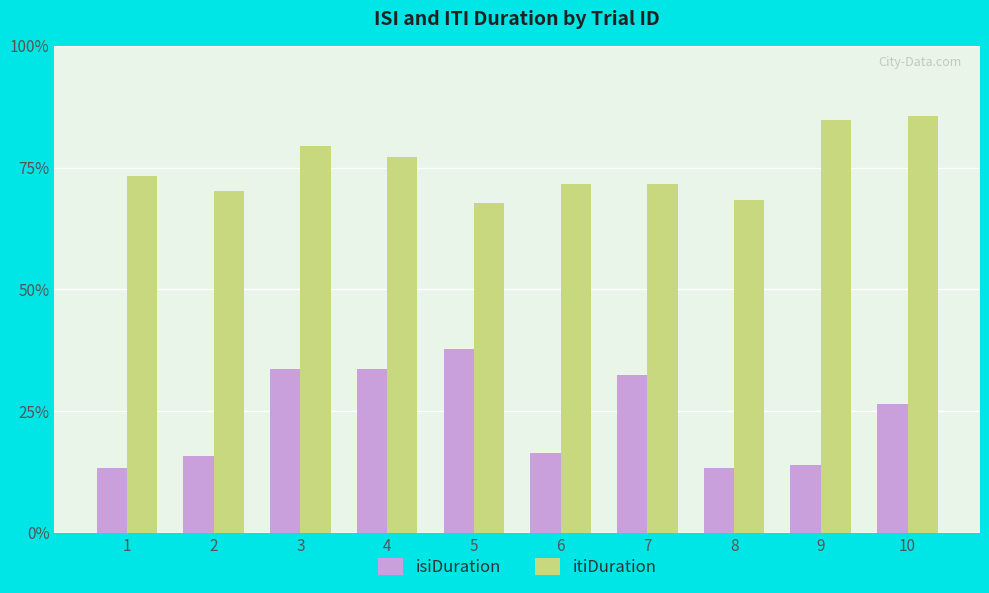

What is the maximum value shown in the chart?

6.8